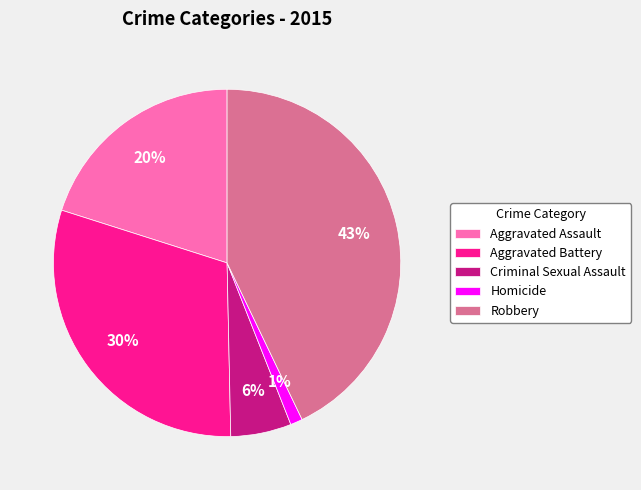

Which slice is the smallest?

Homicide